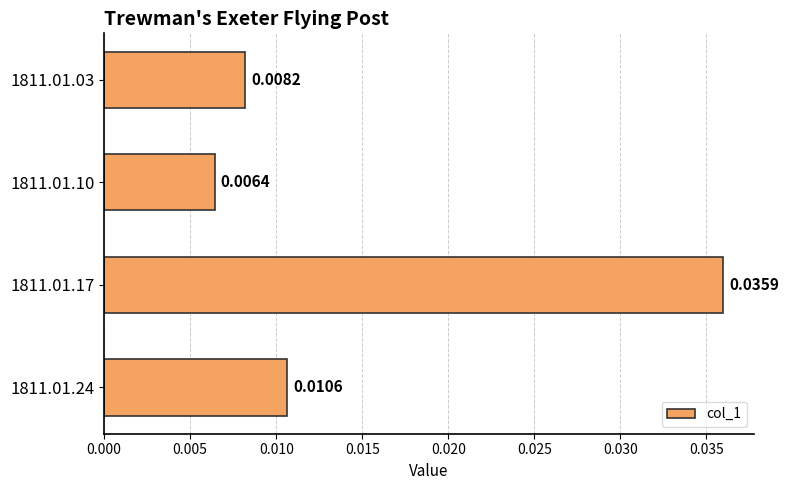

Between 1811.01.17 and 1811.01.10, which is larger?

1811.01.17